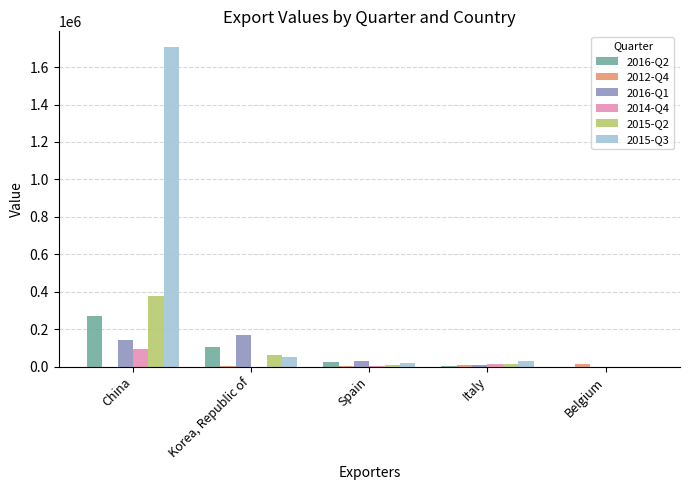

At which category is the sum across all series the highest?

China